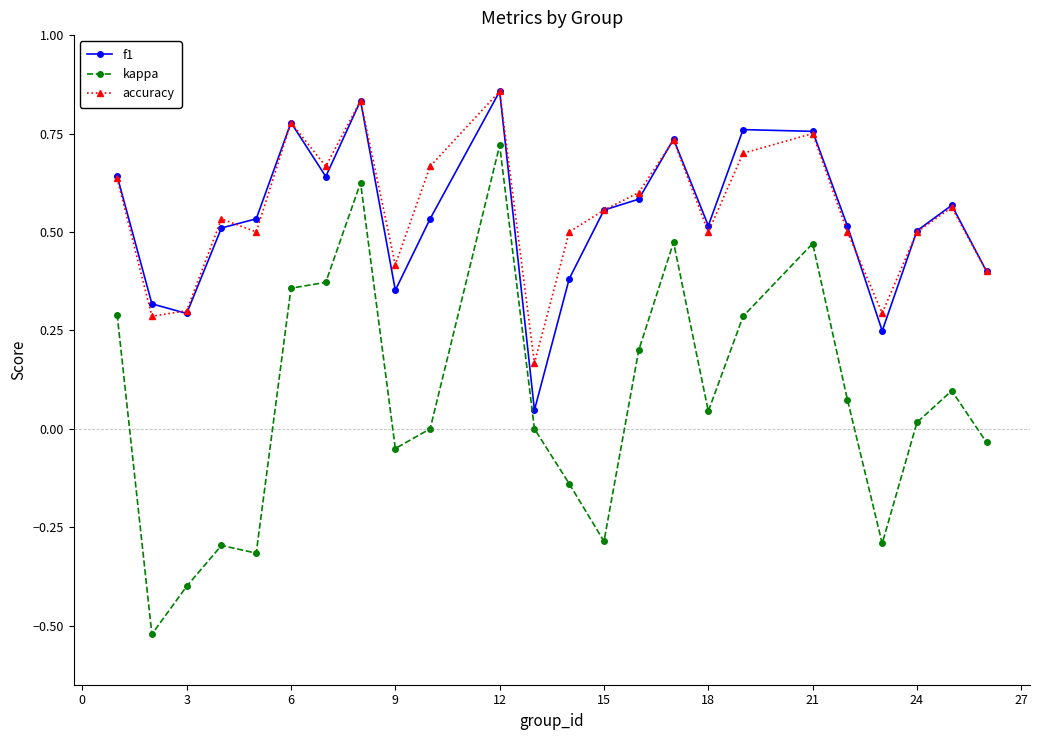

In accuracy, how many points are higher than both neighbors (excluding endpoints)?

7